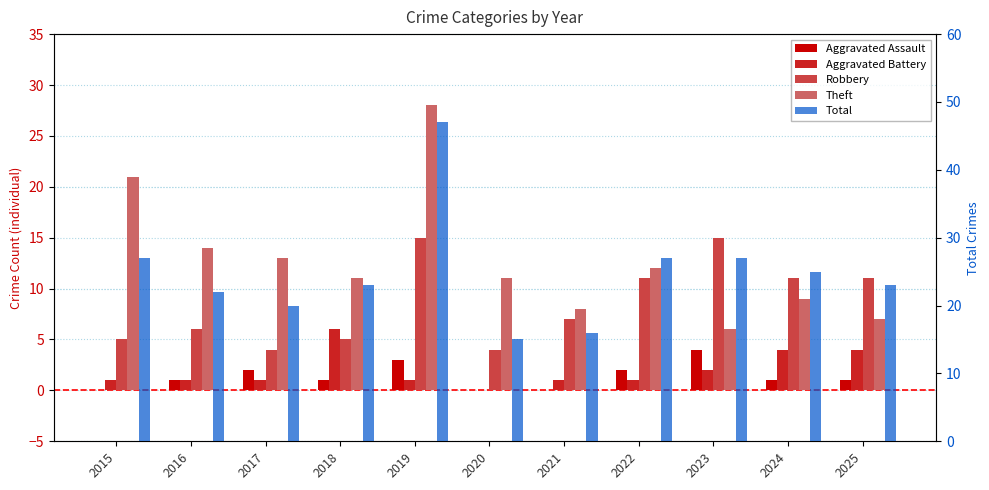

What are all the series names shown in the legend?

Aggravated Assault, Aggravated Battery, Robbery, Theft, Total